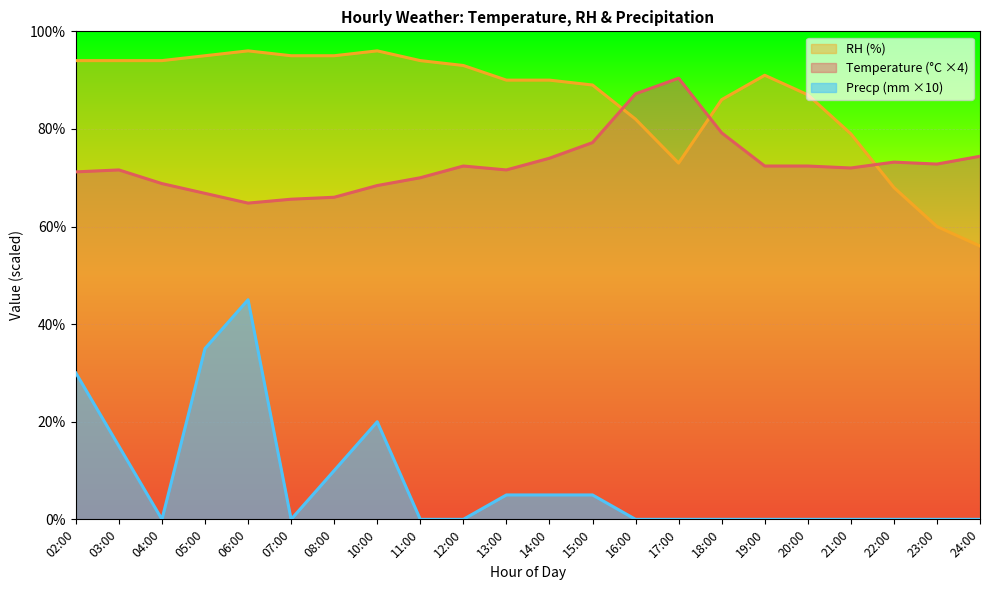

Which series has the largest range (max minus min)?

Precp (mm ×10)